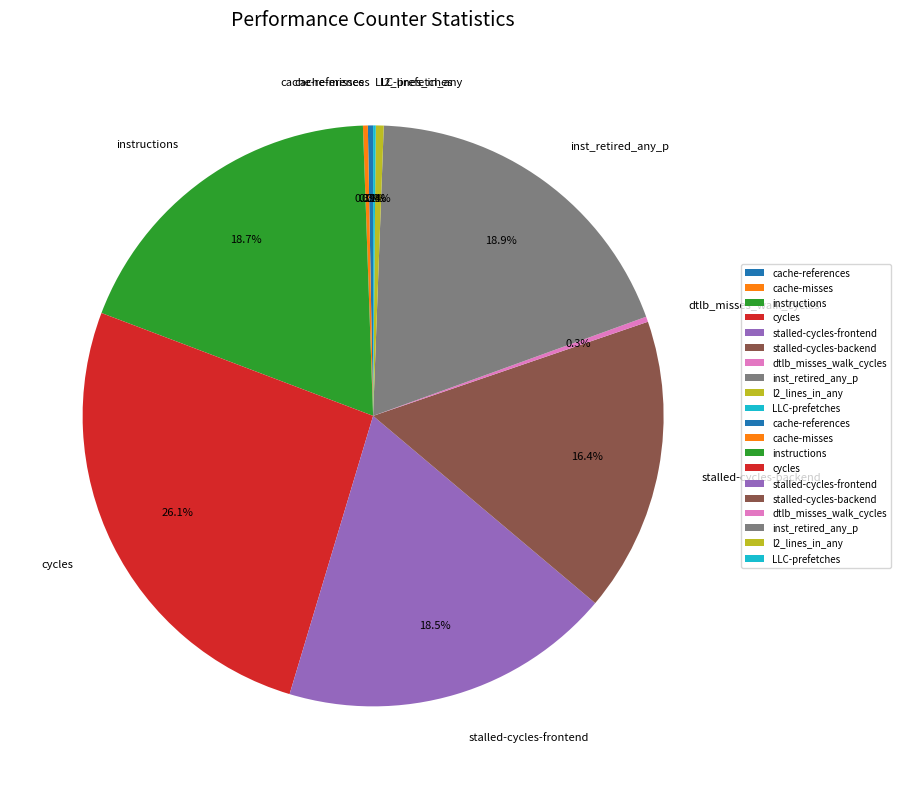

What portion of the pie excludes stalled-cycles-frontend?

81.5%